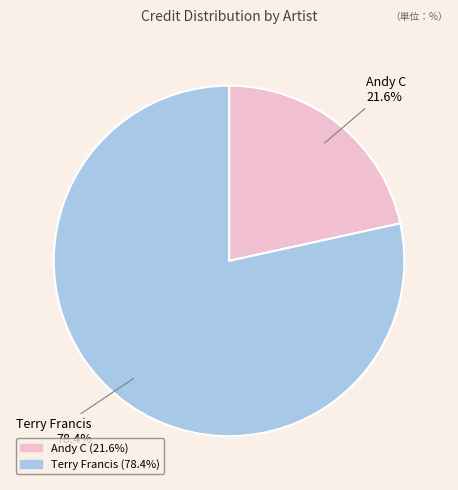

What portion of the pie excludes Terry Francis?

21.6%